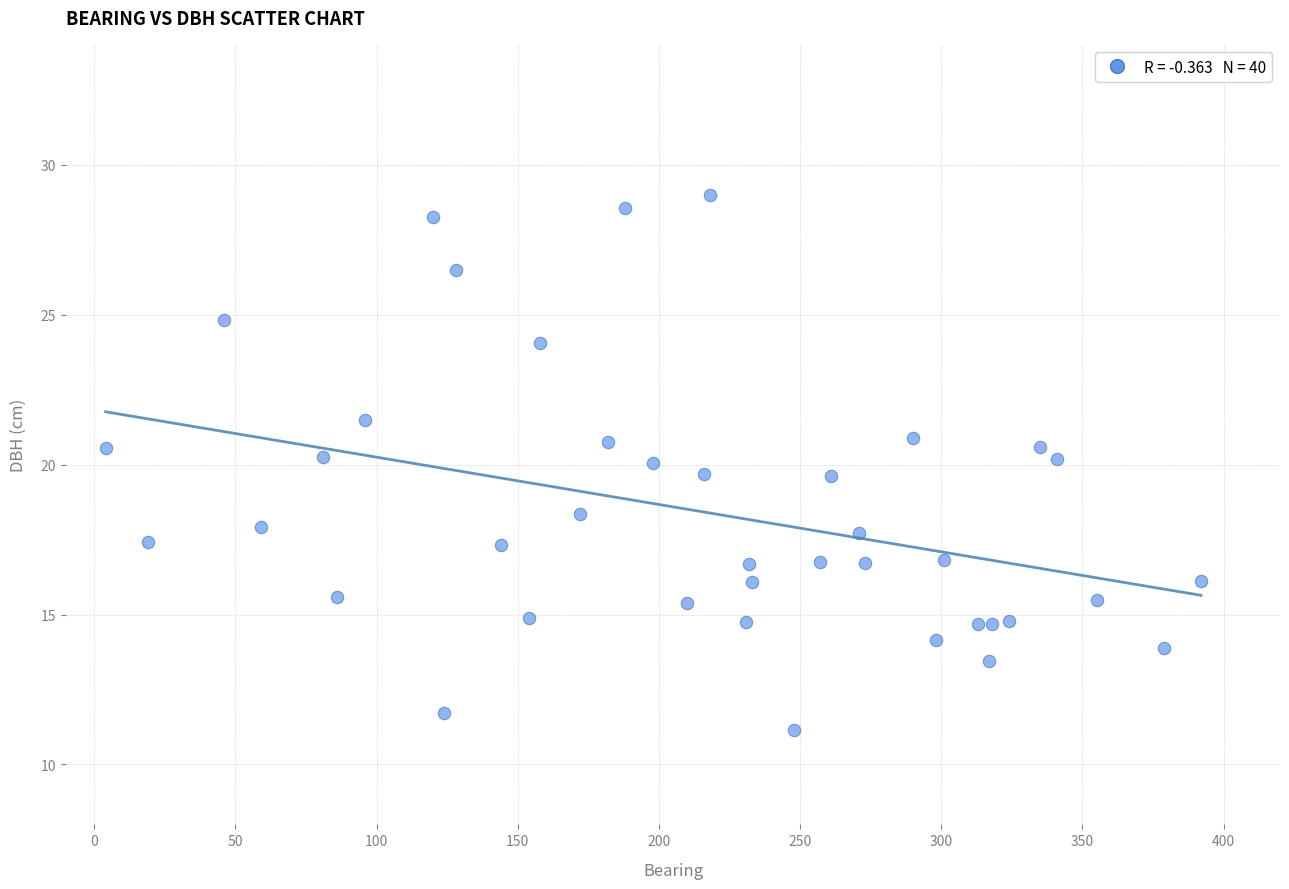

What is the range of X values (max minus min)?

388.0